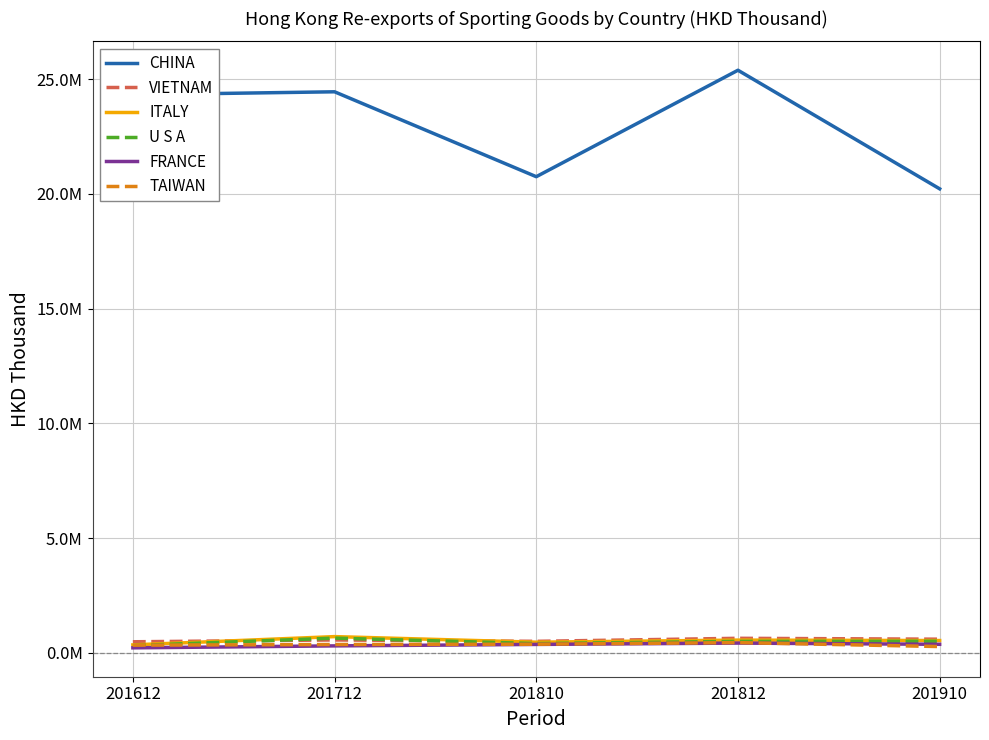

Does the chart have visible grid lines?

Yes